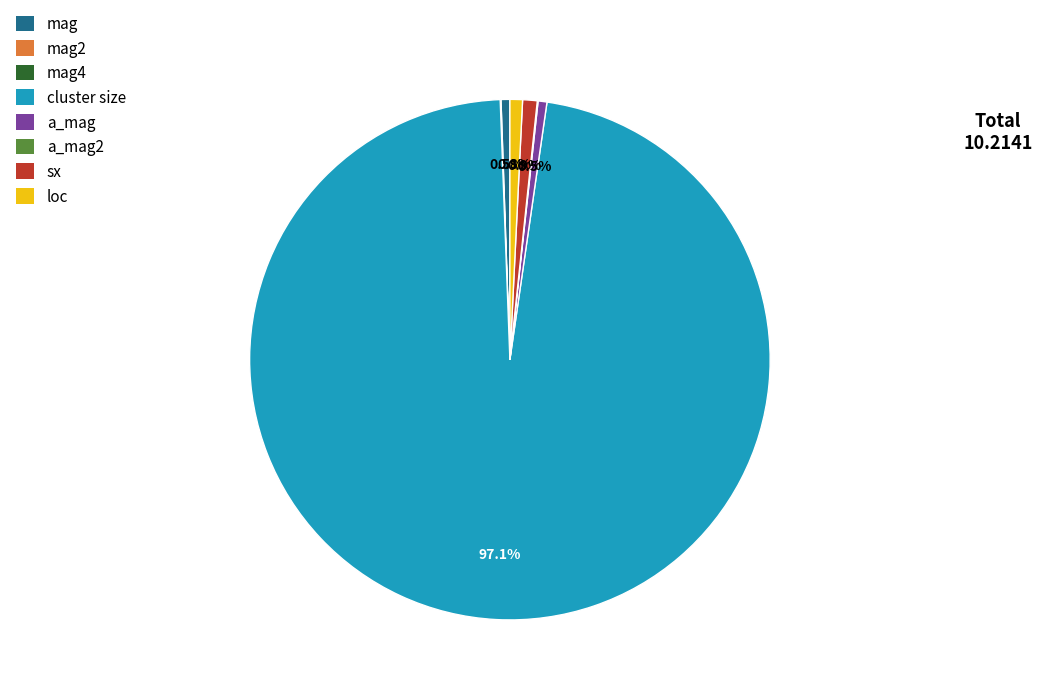

Between cluster size and loc, which is larger?

cluster size